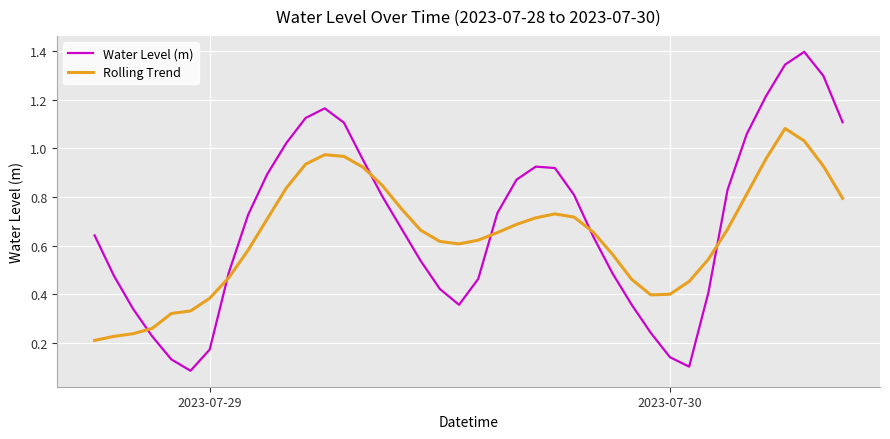

How many intersections are there between Rolling Trend and Water Level (m)?

6